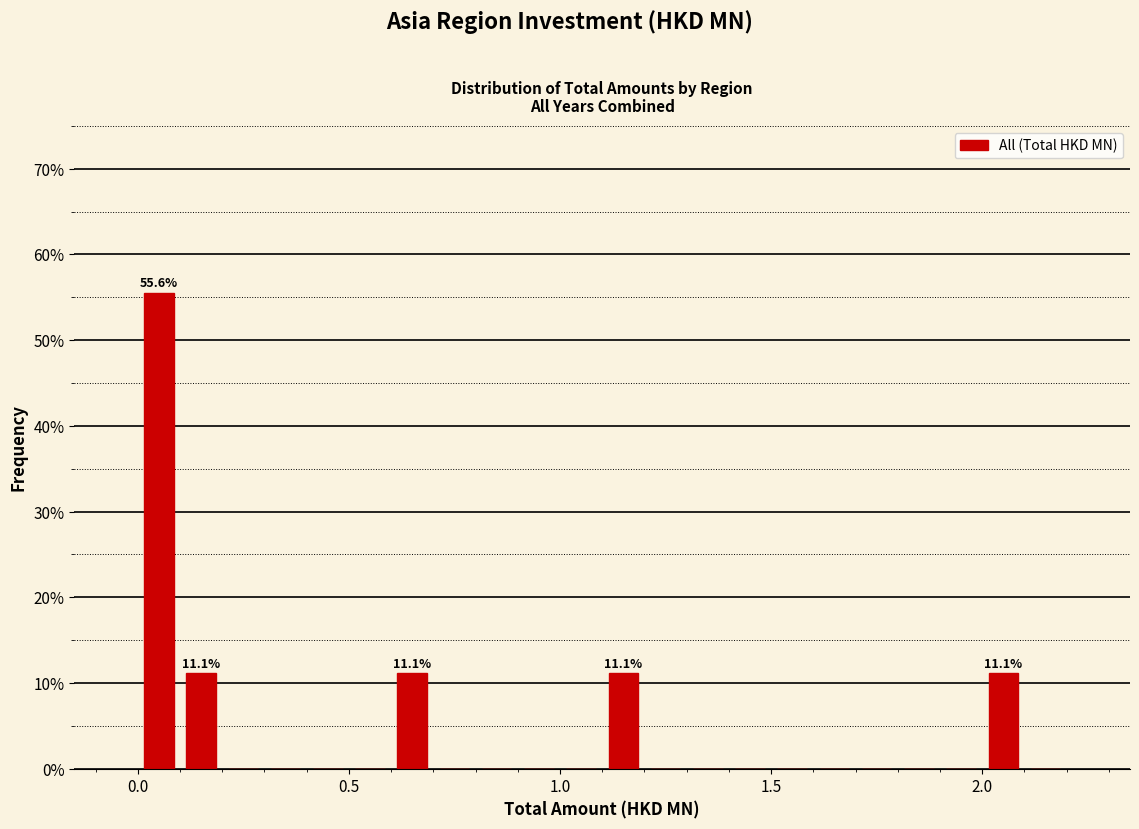

Read against the x-axis, roughly where is the centre of the tallest bar?

0.05